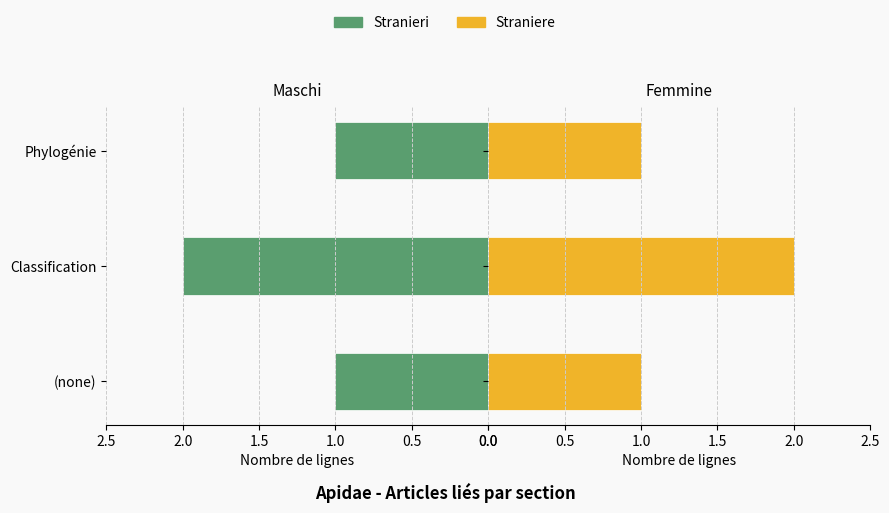

What is the average value of the Stranieri series?

1